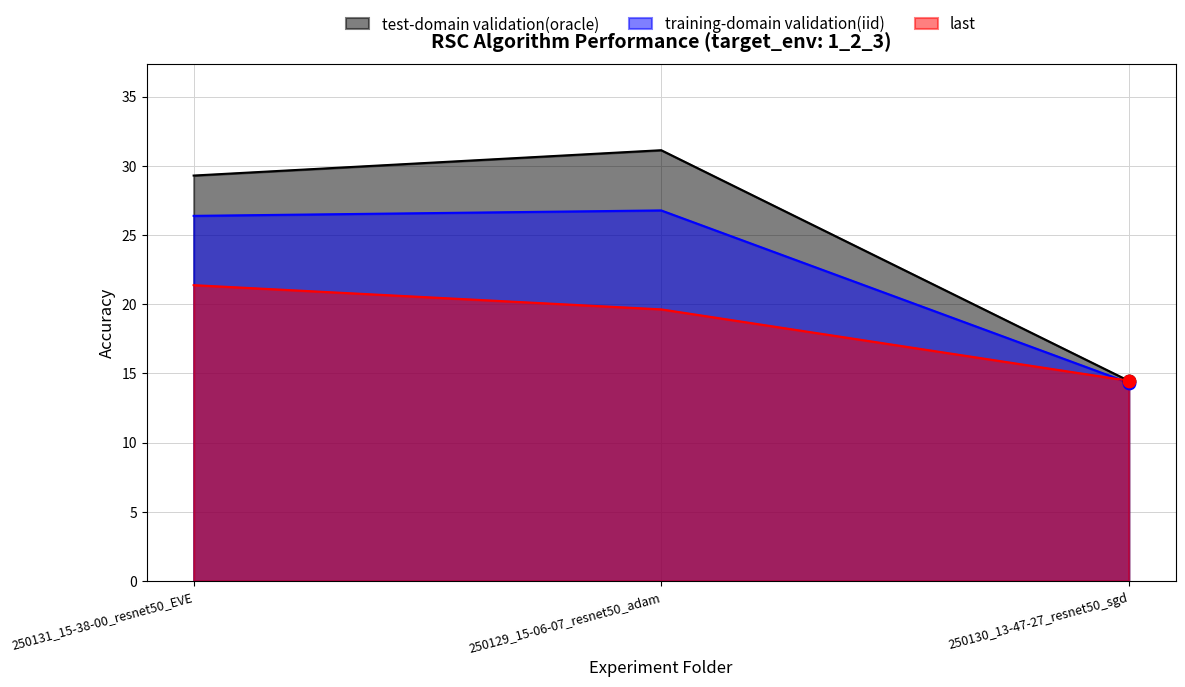

Is the value of training-domain validation(iid) at 250131_15-38-00_resnet50_EVE greater than the value of last at 250129_15-06-07_resnet50_adam?

Yes